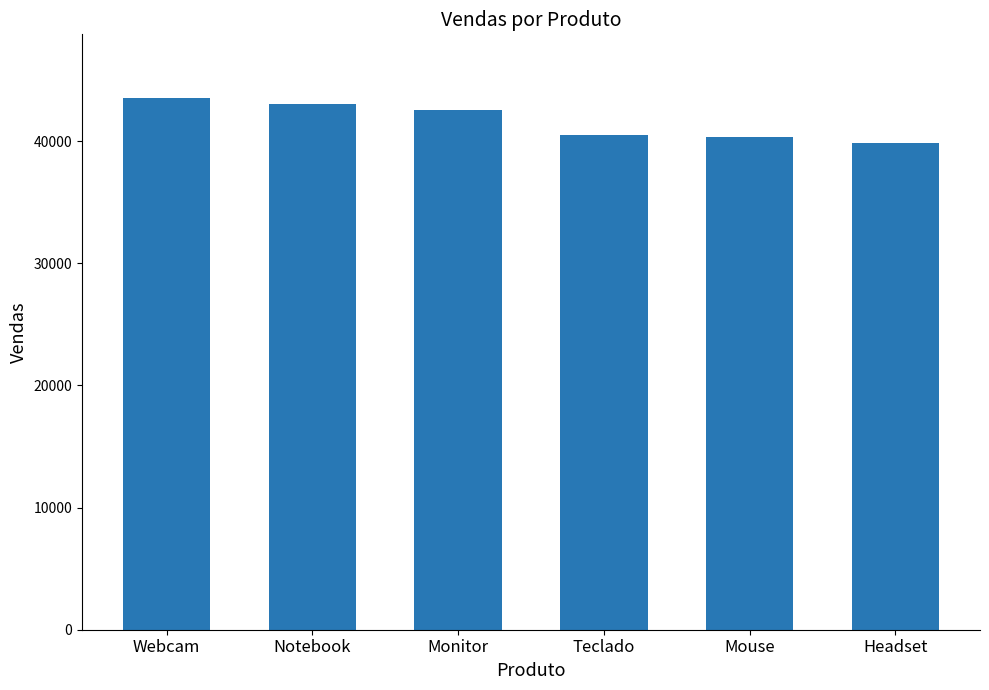

At which label does the data first exceed 42516?

Webcam